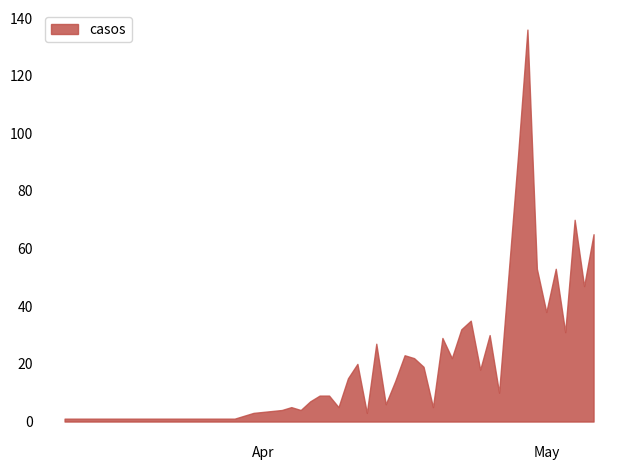

What is the difference between the maximum and minimum values?

135